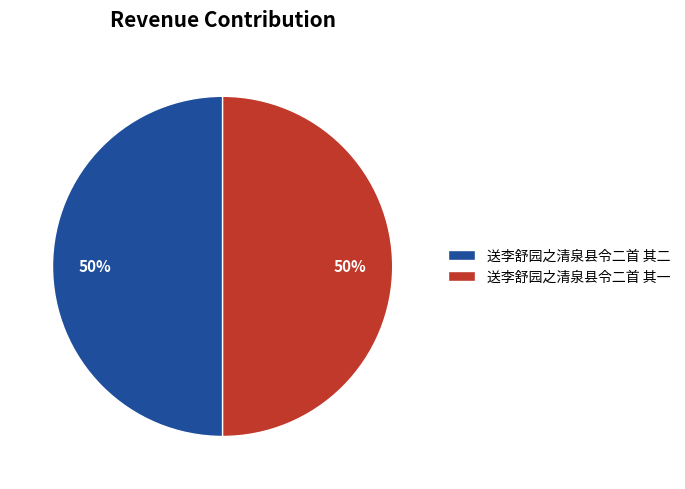

Is the sum of 送李舒园之清泉县令二首 其二 and 送李舒园之清泉县令二首 其一 greater than half?

Yes